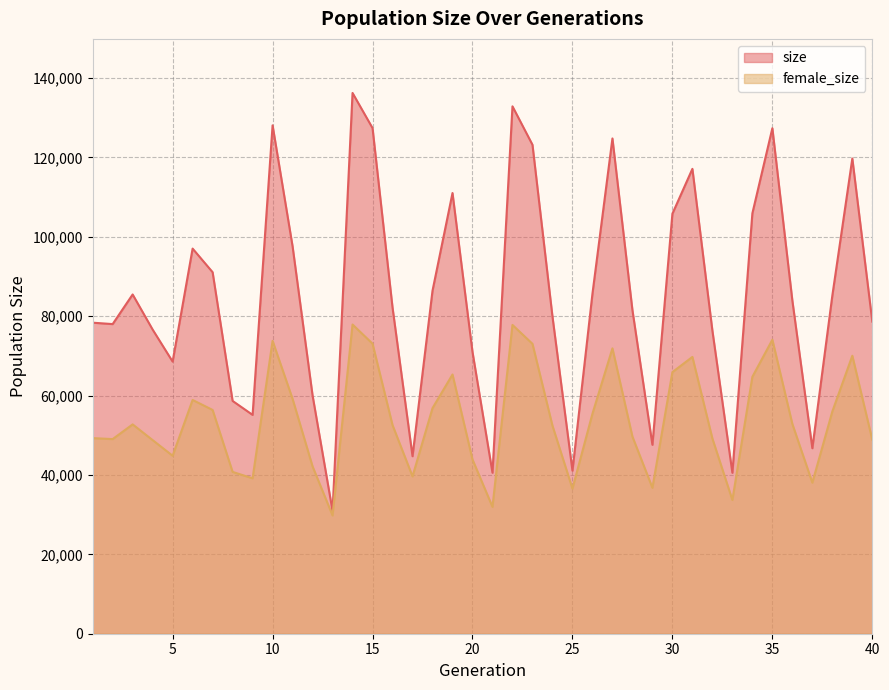

How many lines are shown in the chart?

2